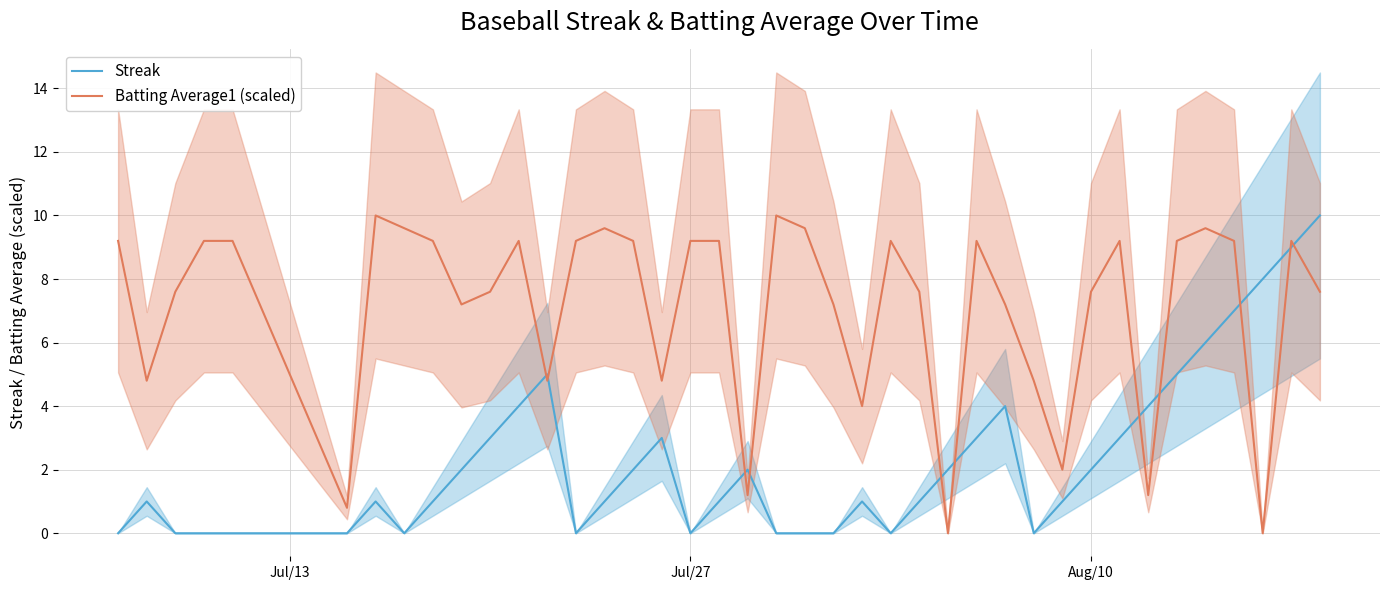

After their last crossing, which series has the higher values: Streak or Batting Average1 (scaled)?

Streak